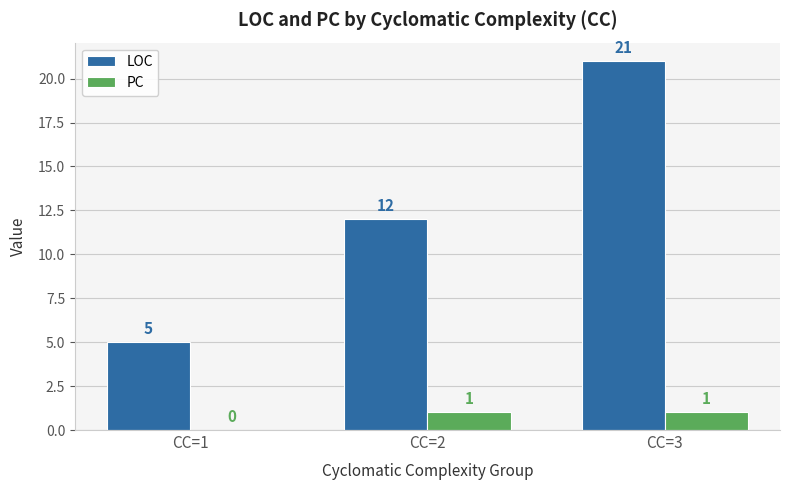

What is the spread (max minus min) of values at CC=3?

20